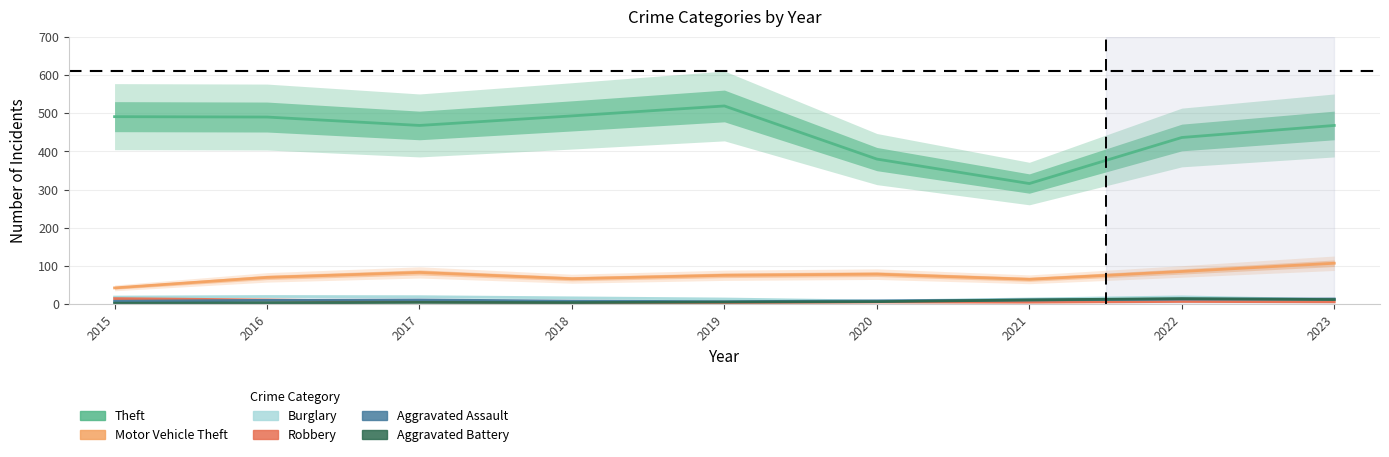

What are all the series names shown in the legend?

Theft, Motor Vehicle Theft, Burglary, Robbery, Aggravated Assault, Aggravated Battery